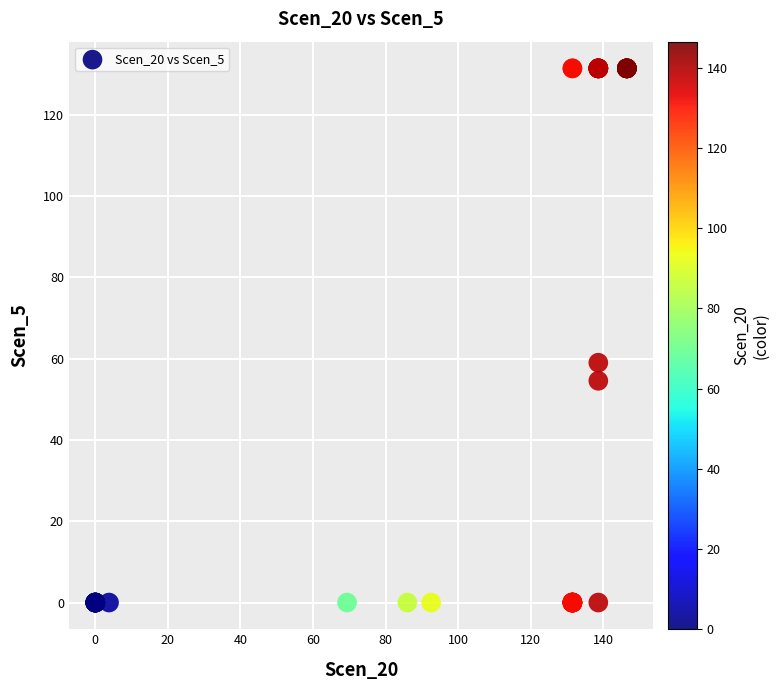

What Y value in the scatter plot is closest to 65?

59.0